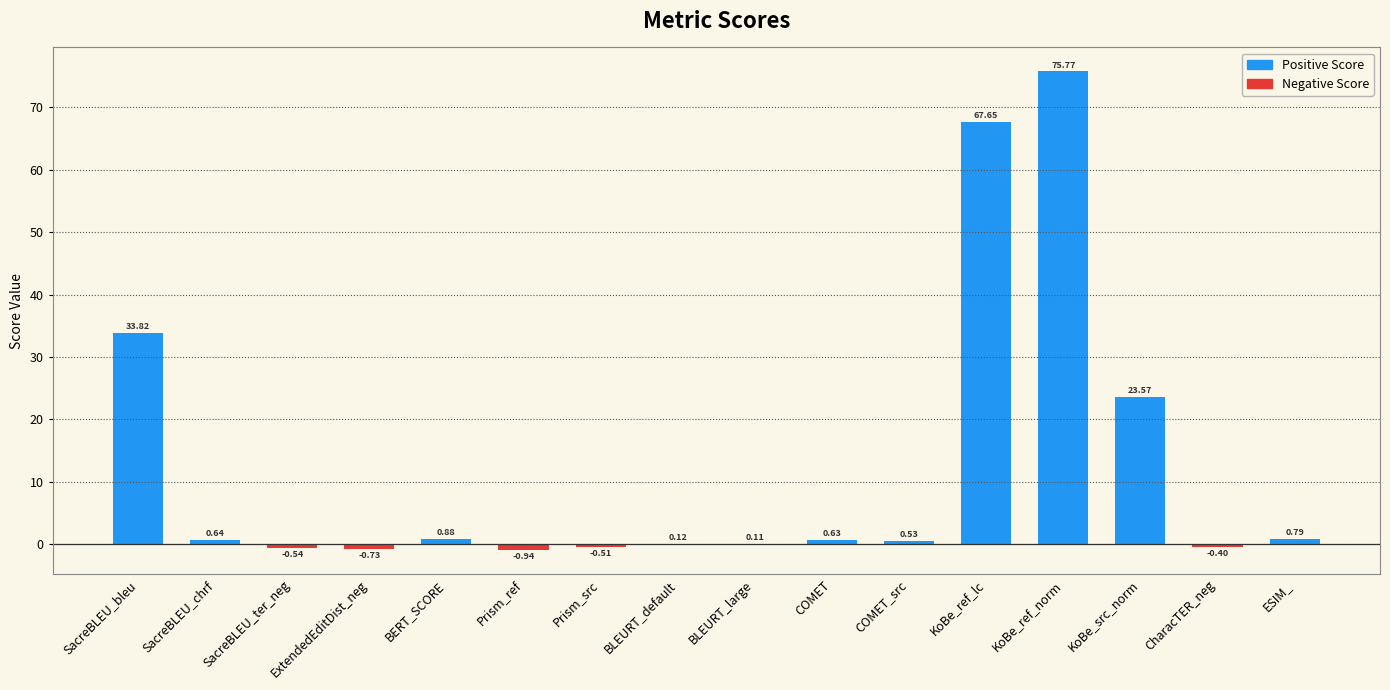

What is the sum of the values at COMET_src and SacreBLEU_chrf?

1.2